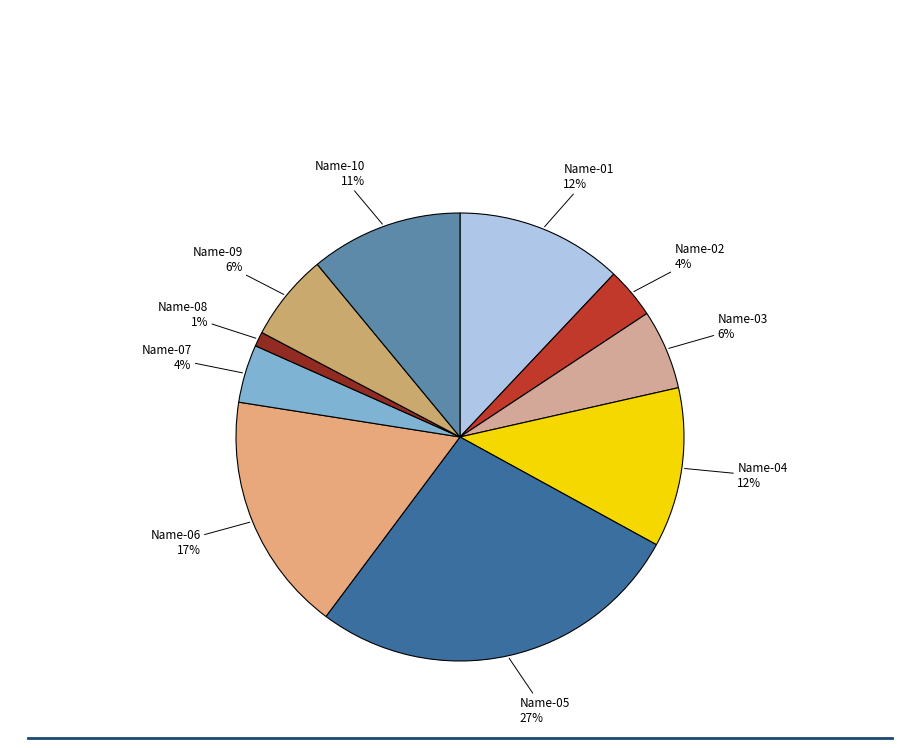

To the nearest percent, what is the combined percentage of Name-07 and Name-04?

16%